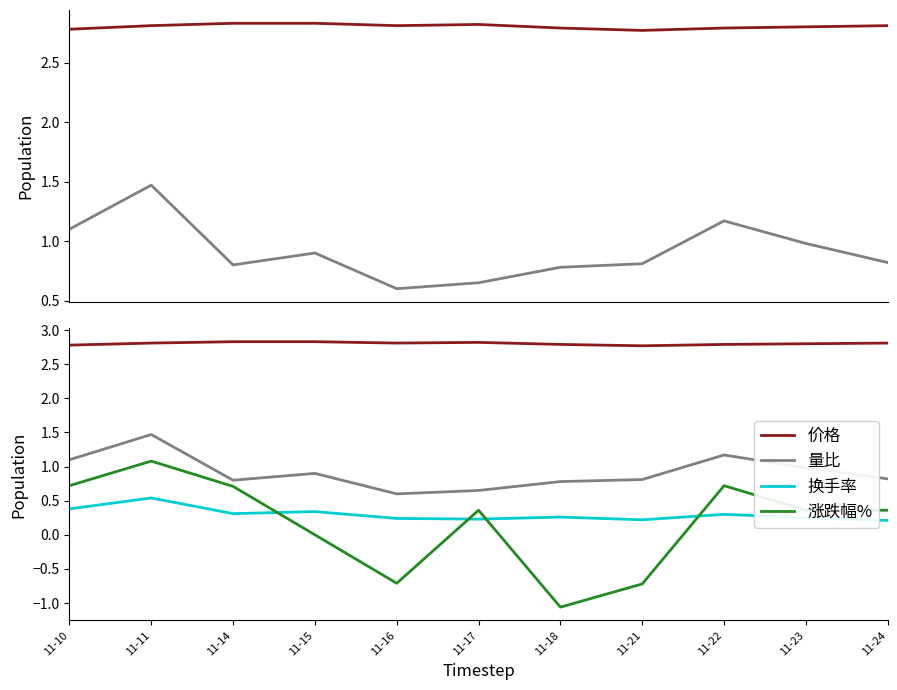

What is the difference between the maximum and minimum values in the 价格 series?

0.1